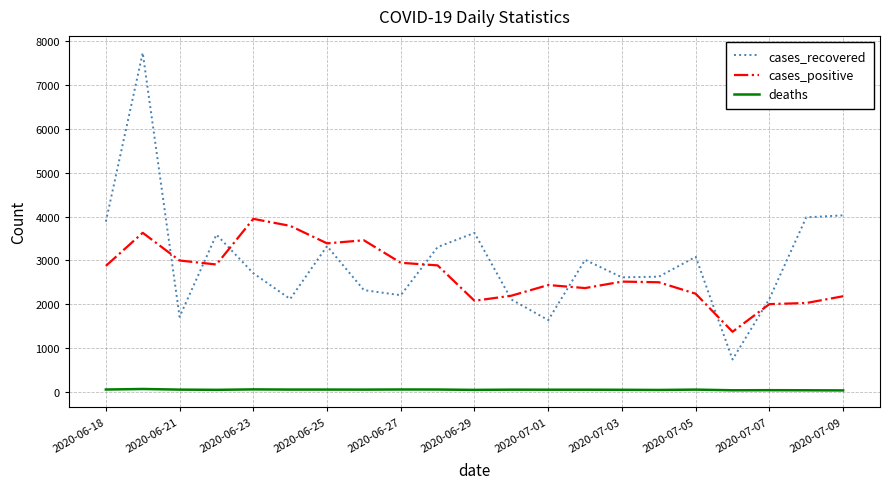

True or false: deaths and cases_recovered intersect in this chart.

False